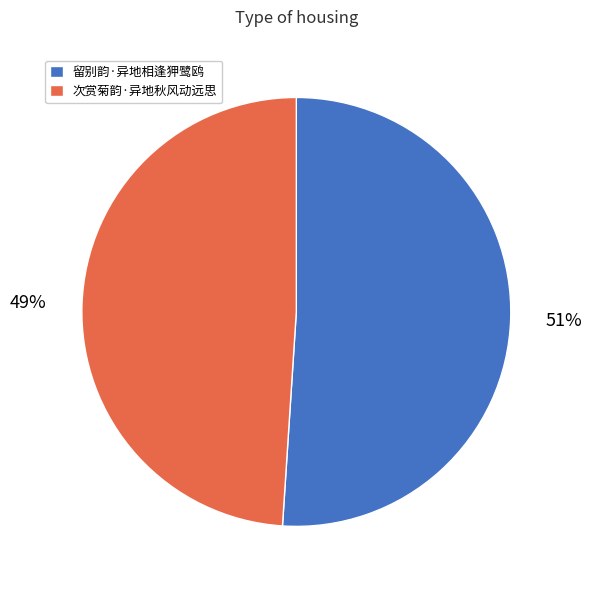

Which category accounts for the majority?

留别韵·异地相逢狎鹭鸥